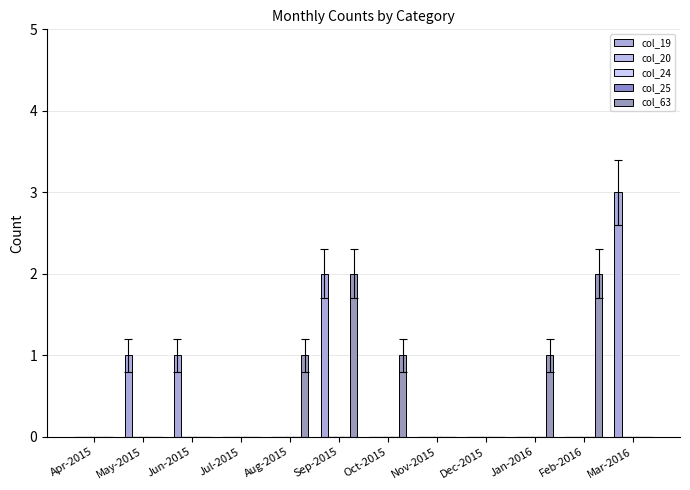

What position from the left is May-2015?

2